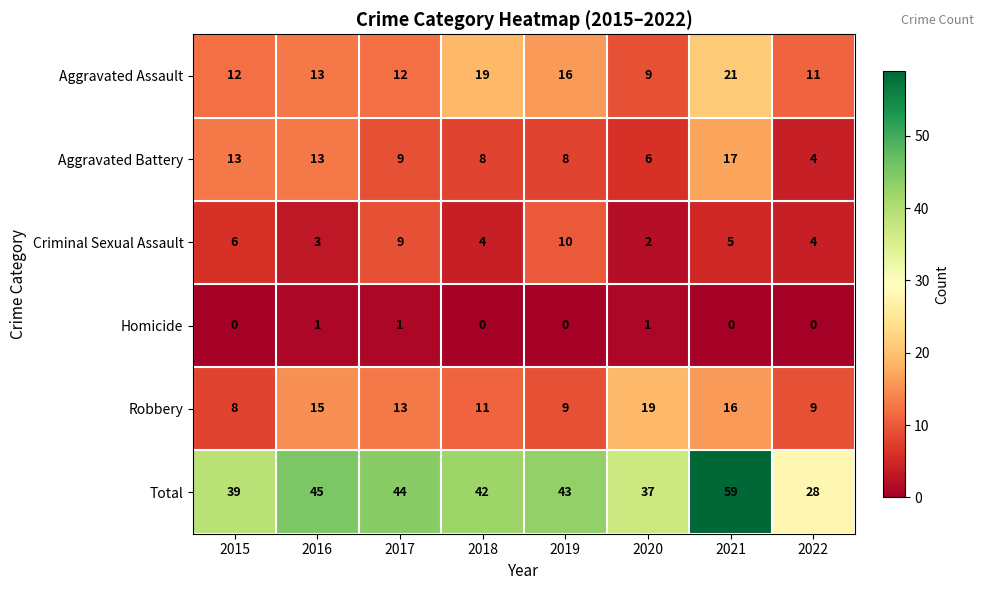

How many Homicide values are between 0 and 1?

8